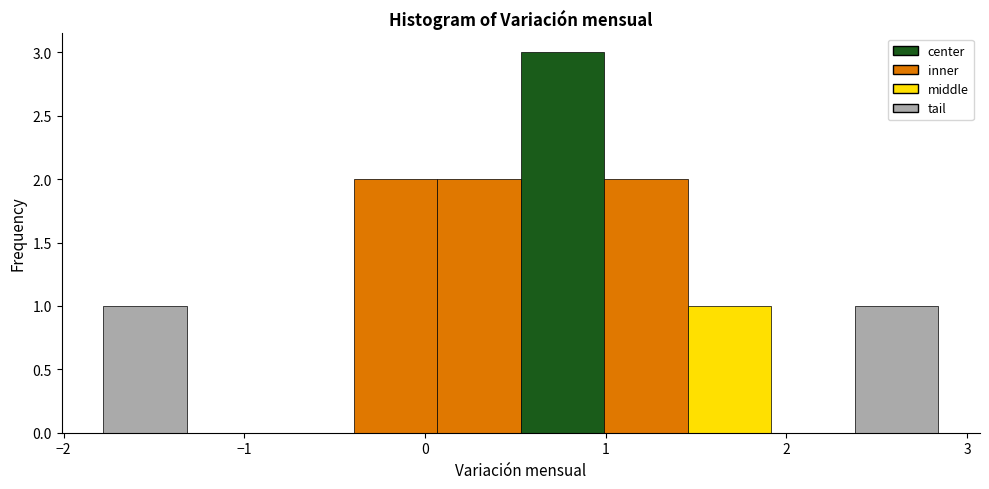

Reading left to right, transcribe this chart: for each bar, give the range it covers on the x-axis and its height. Neither the bar edges nor the heights are printed on the chart, so give them approximately, as read against the axes.

-1.8 to -1.3: 1
-1.3 to -0.9: 0
-0.9 to -0.4: 0
-0.4 to 0.1: 2
0.1 to 0.5: 2
0.5 to 1.0: 3
1.0 to 1.5: 2
1.5 to 1.9: 1
1.9 to 2.4: 0
2.4 to 2.8: 1